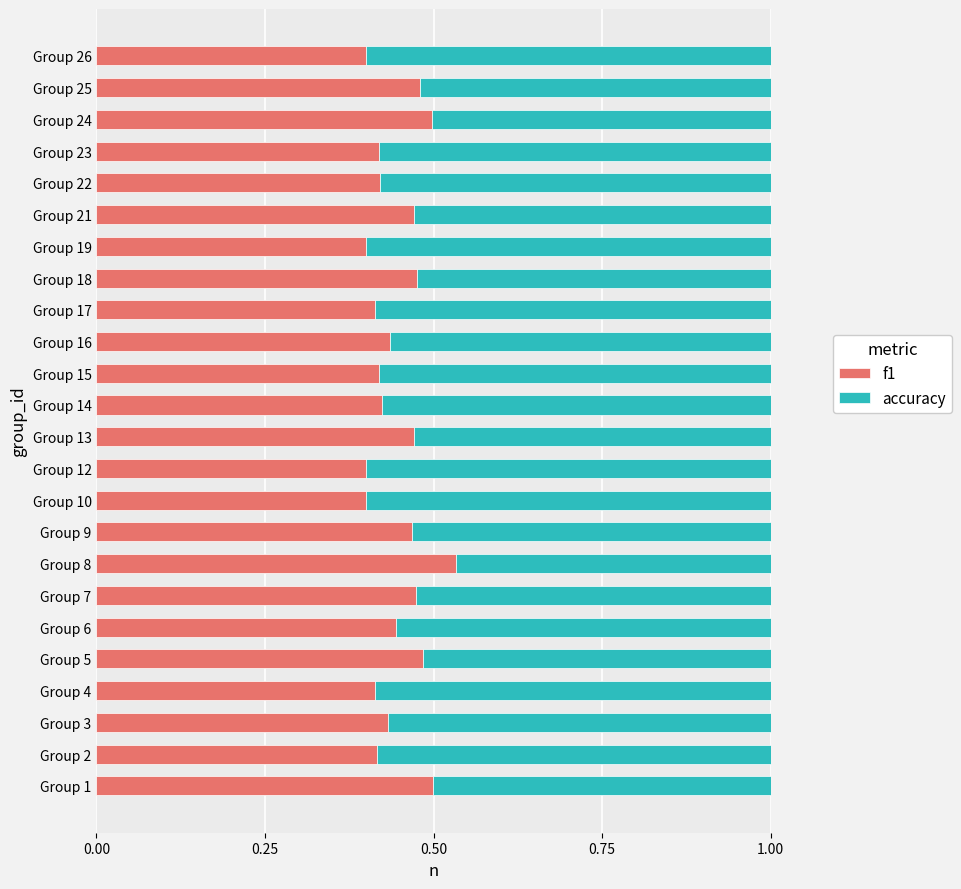

What is the total value across all series at Group 12?

1.0